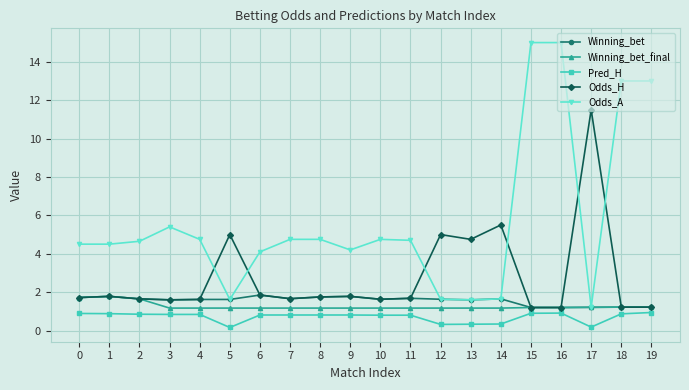

What is the highest value of the Odds_H series?

11.5